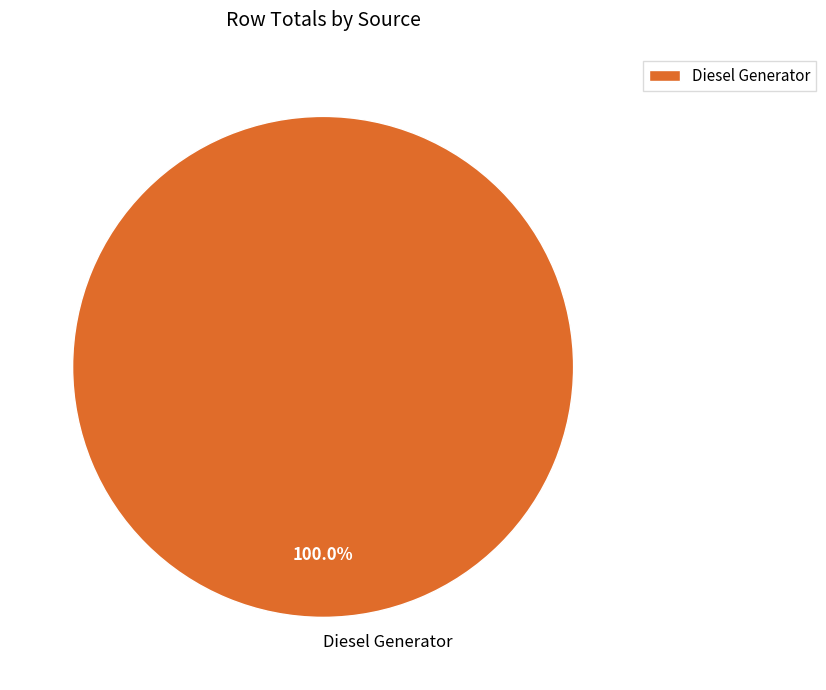

Which category accounts for the majority?

Diesel Generator